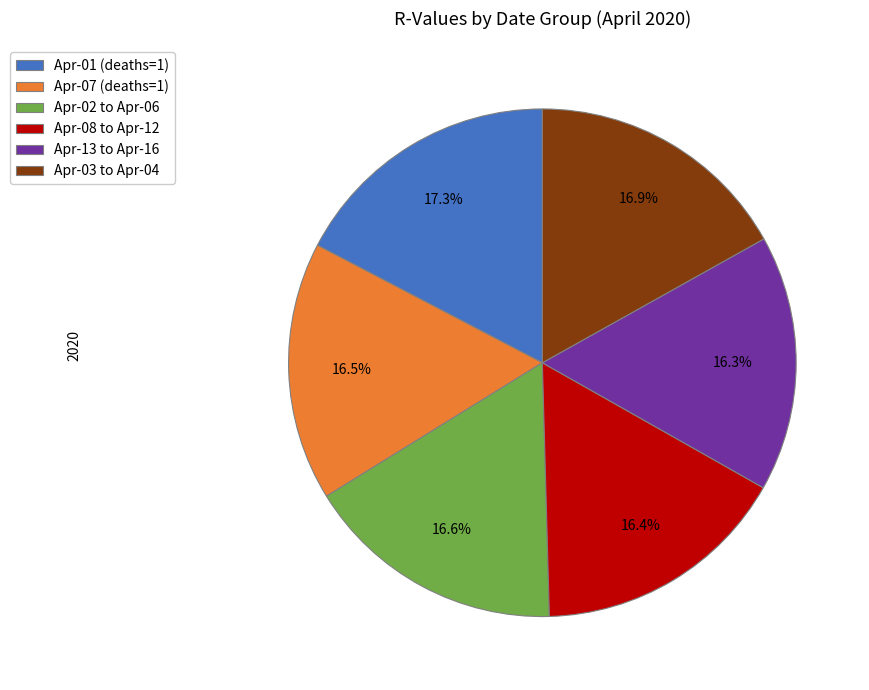

What is the ratio of the value at Apr-13 to Apr-16 to the value at Apr-02 to Apr-06?

1.0